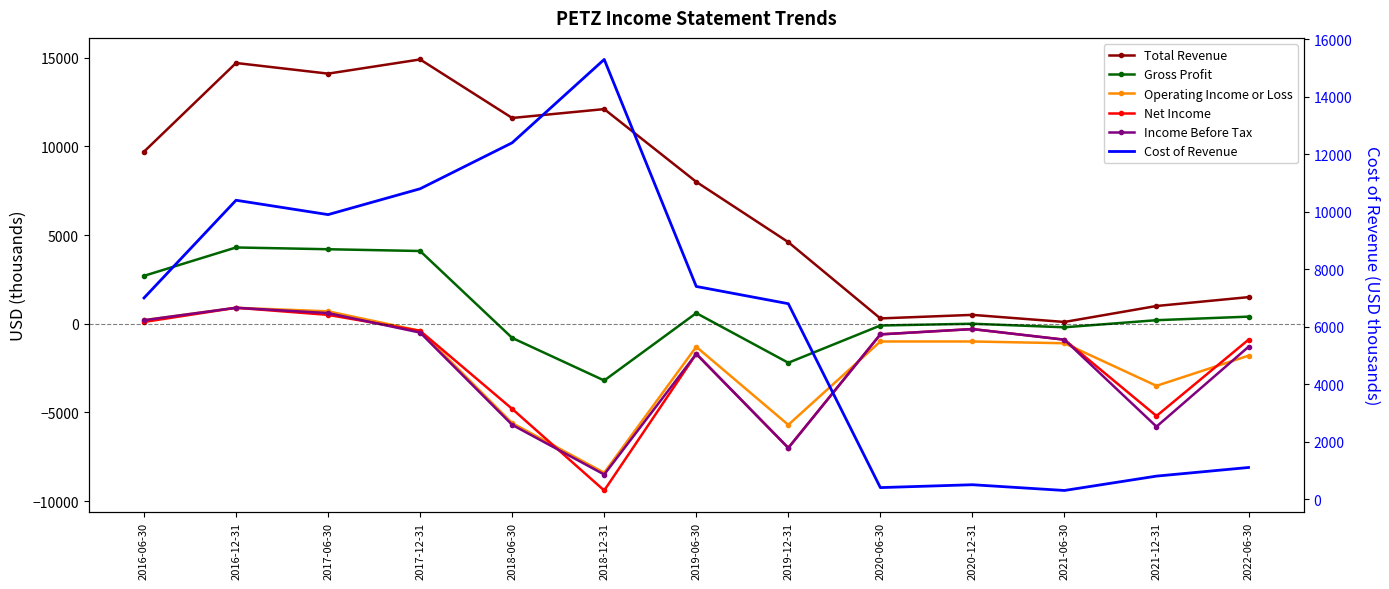

How many lines are shown in the chart?

6